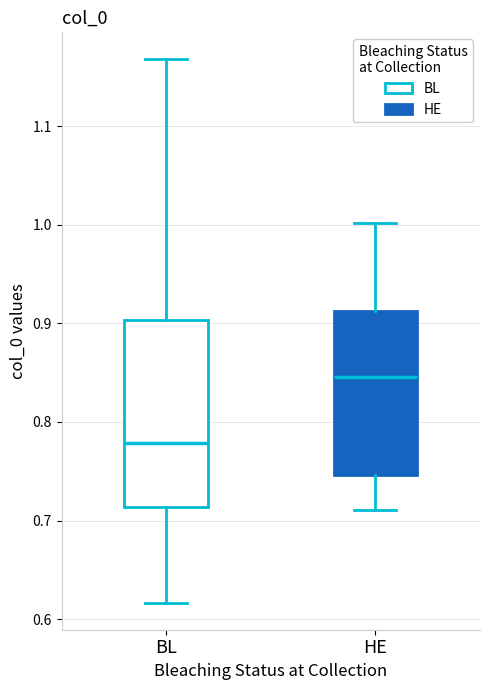

Which box's median line is the lowest?

BL